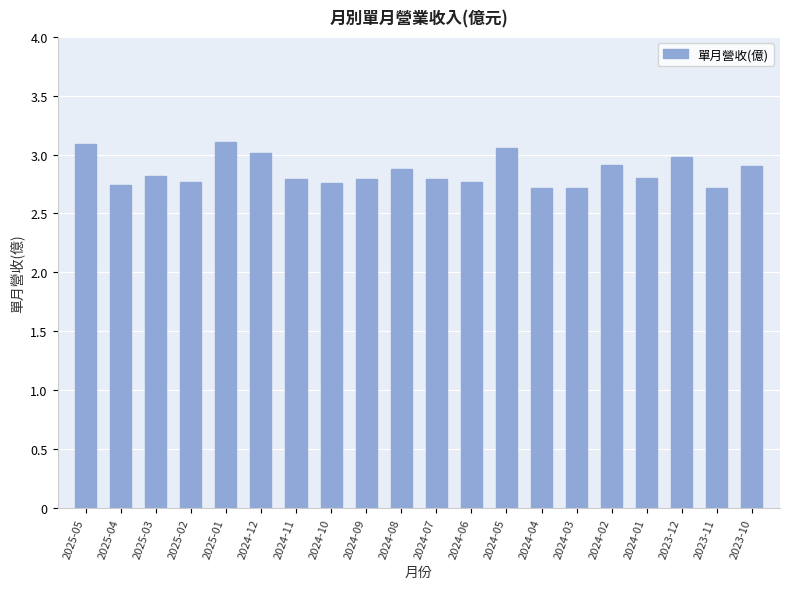

What is the sum of all values?

57.1